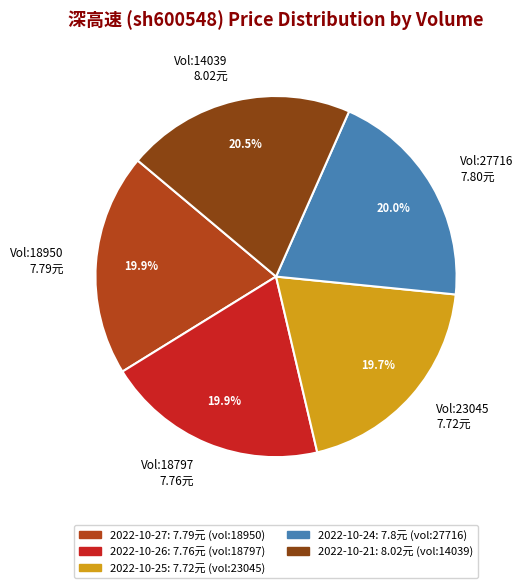

Does any single category account for the majority?

No